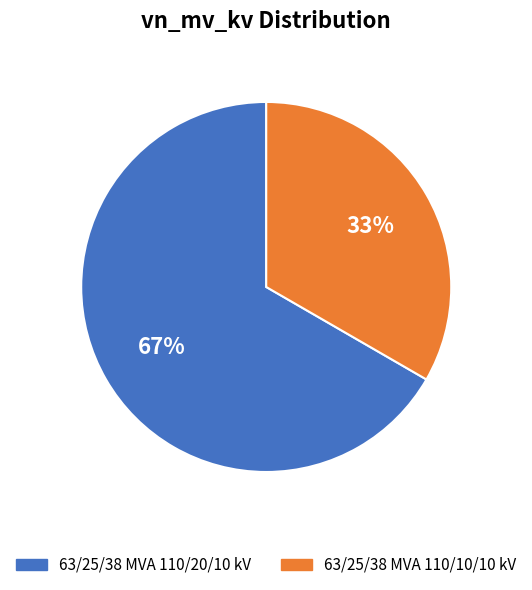

Do 63/25/38 MVA 110/10/10 kV and 63/25/38 MVA 110/20/10 kV together represent more than half of the pie?

Yes